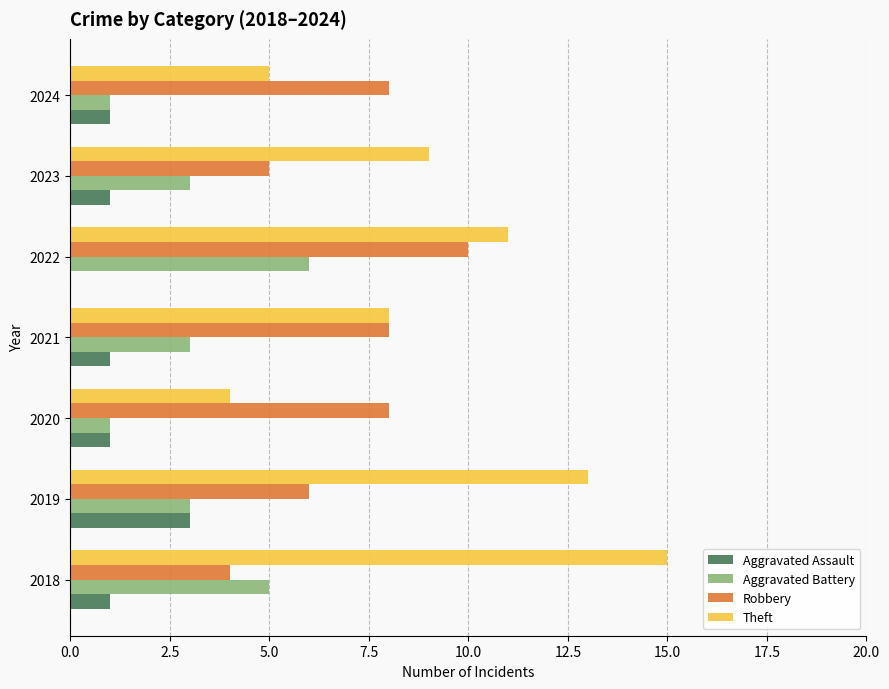

Read the Robbery value at 2019.

6